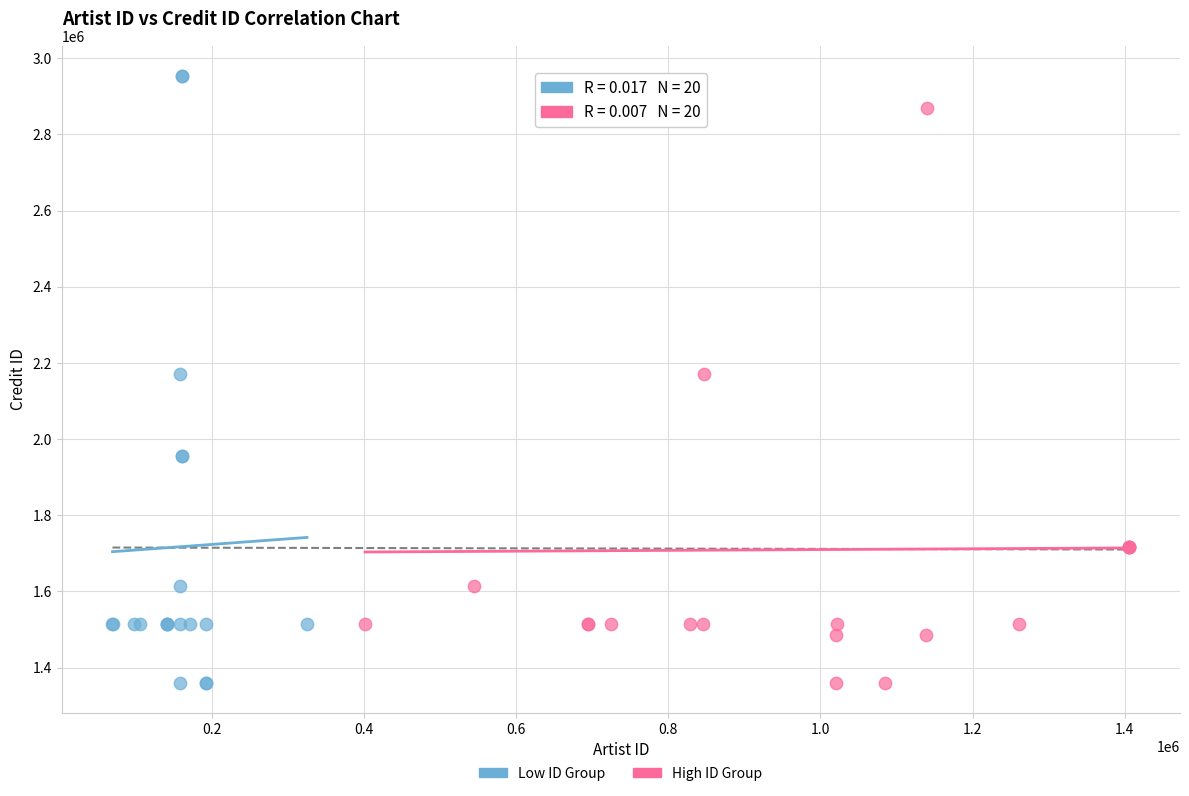

Which series has the widest spread of Y values?

Low ID Group